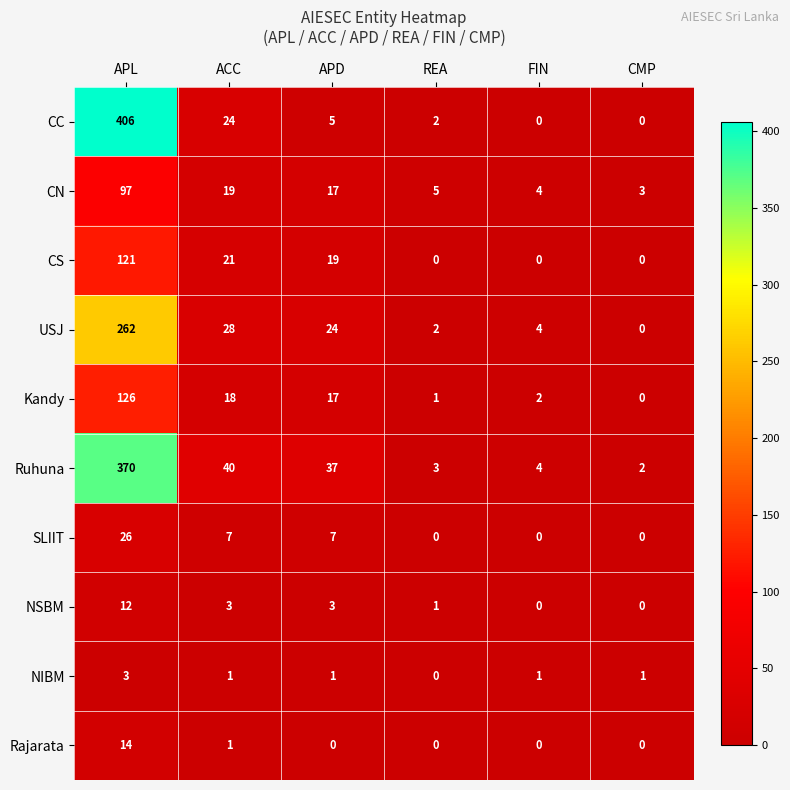

At which category is the sum across all series the highest?

APL